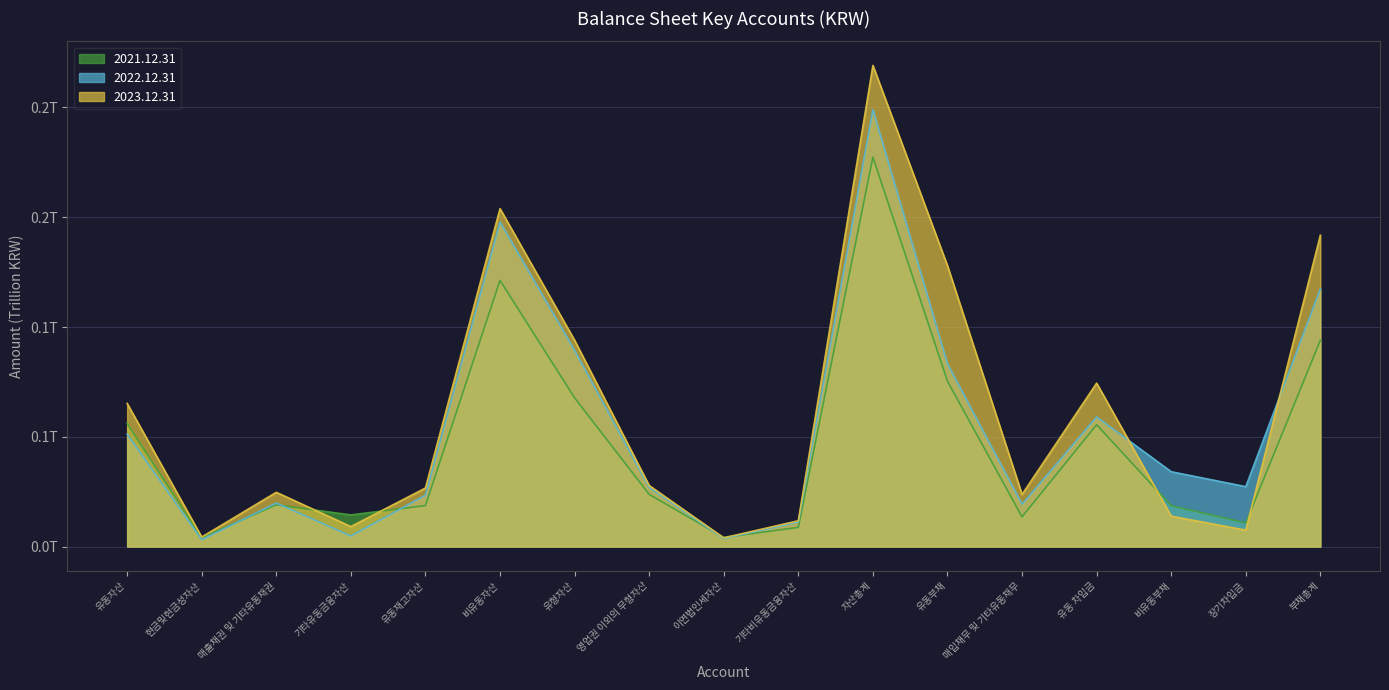

True or false: 2021.12.31 has a value of 0.0 at 장기차입금.

True